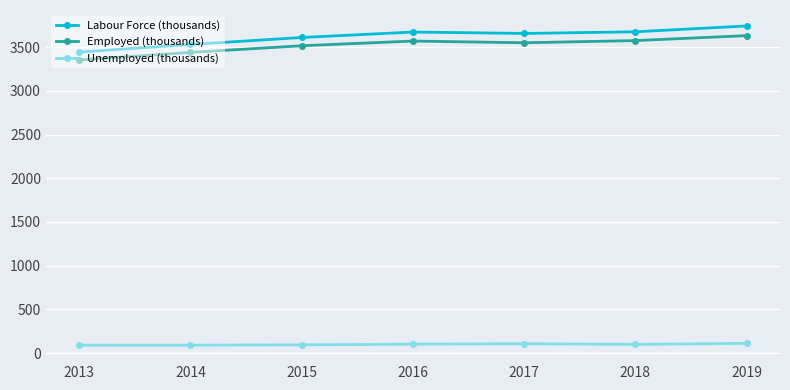

Is it true that Labour Force (thousands) equals 3443.7 at 2013?

True